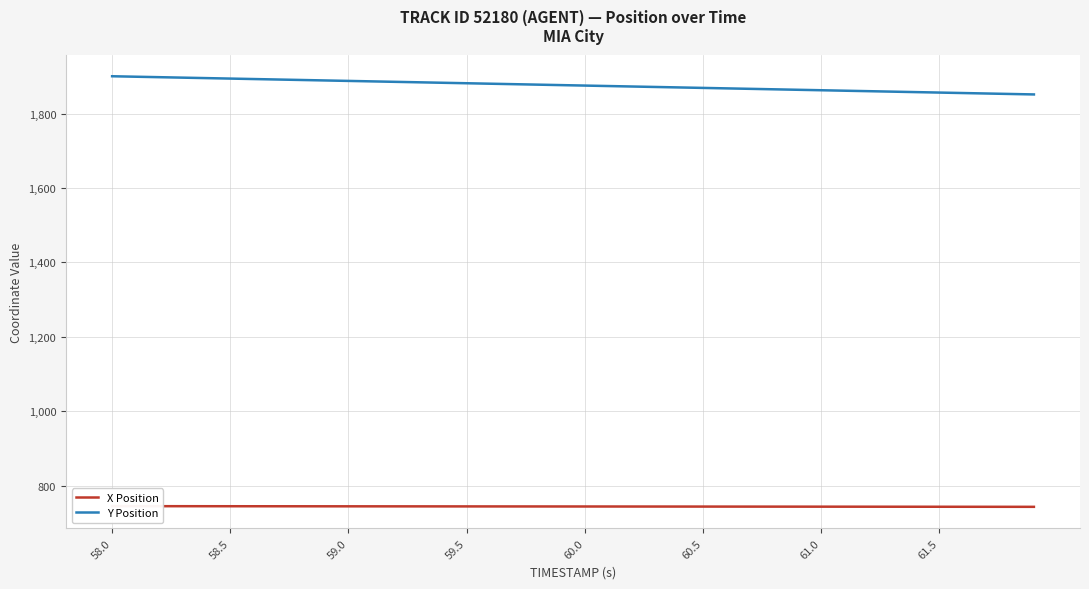

Is this an area chart (filled region under the line)?

No